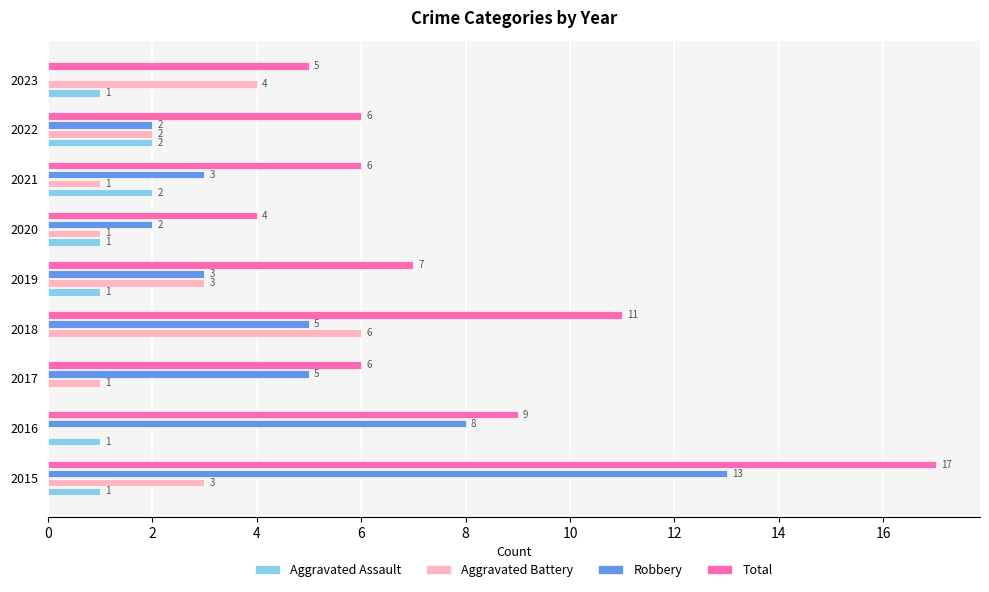

Which series changed the most between 2015 and 2023?

Robbery